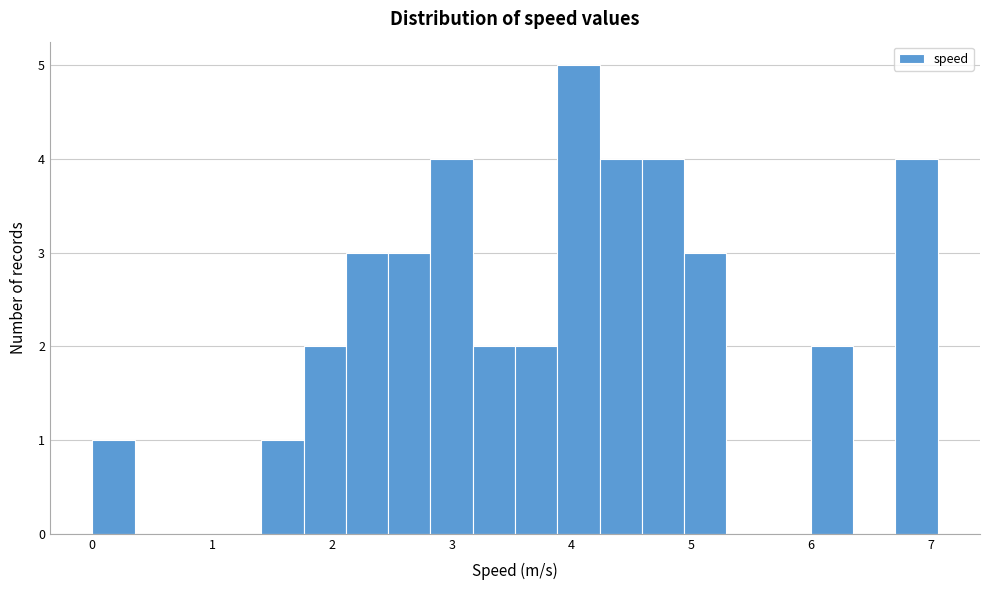

Around what value on the x-axis is the tallest bar? Give the approximate position of its centre, as read against the axis.

4.1